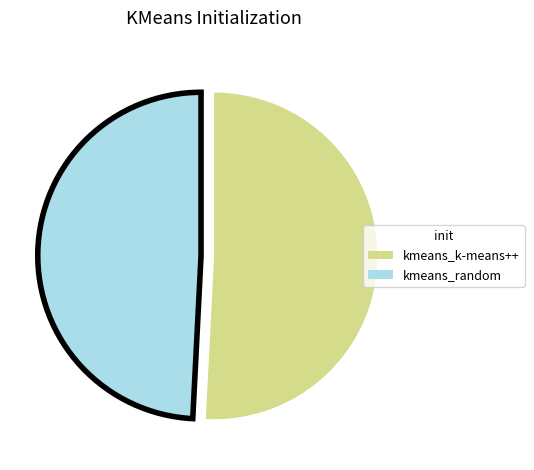

Is the sum of kmeans_k-means++ and kmeans_random greater than half?

Yes